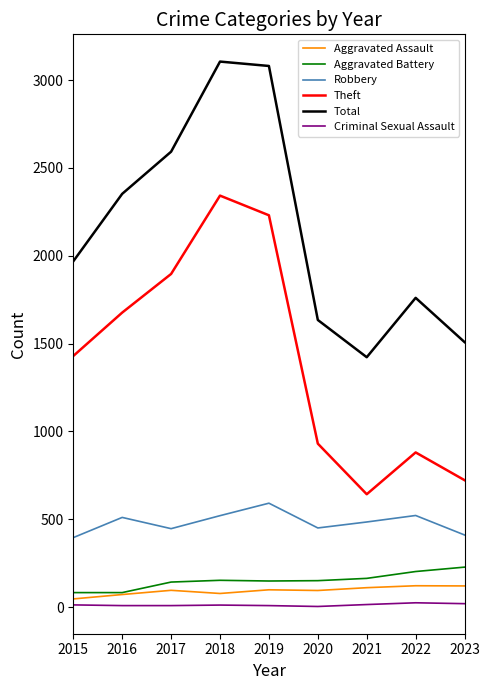

What is the difference between the maximum and minimum values in the Total series?

1683